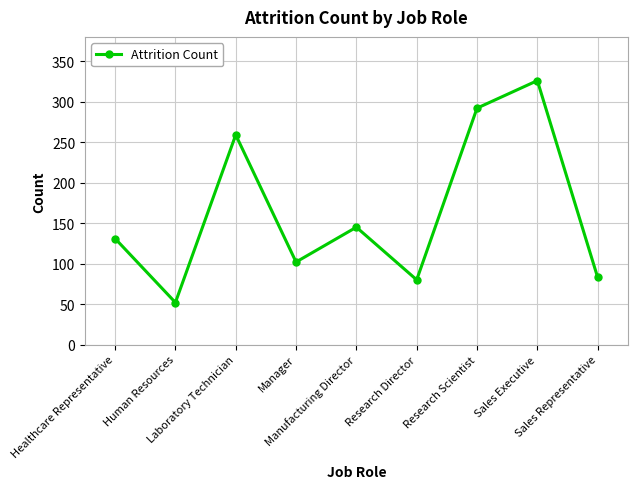

Between Healthcare Representative and Manager, which is larger?

Healthcare Representative